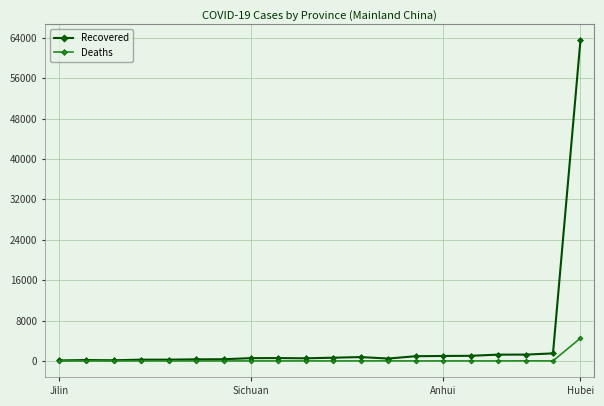

True or false: Recovered has more than 0 interior local peaks.

True